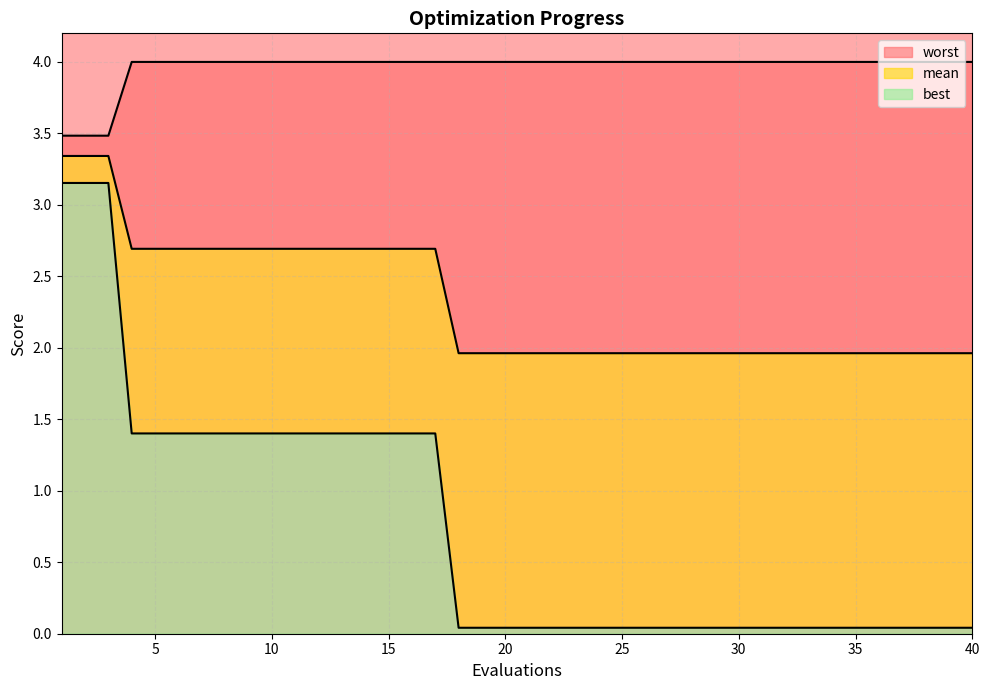

Is it true that mean equals 3.3 at 2?

True